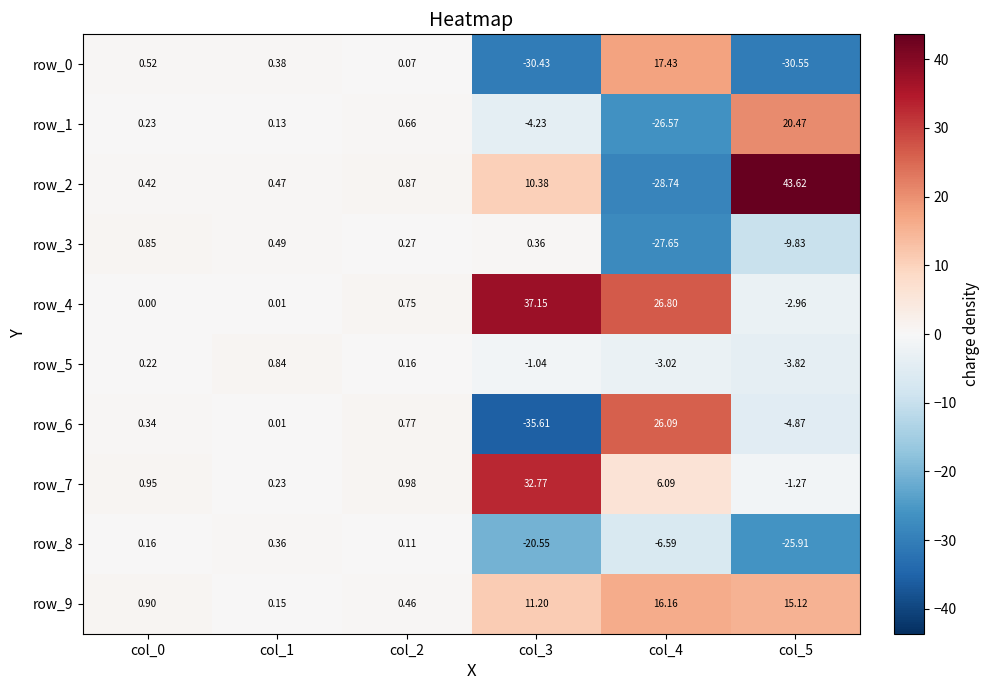

True or false: row_2 has a value of 43.6 at col_5.

True